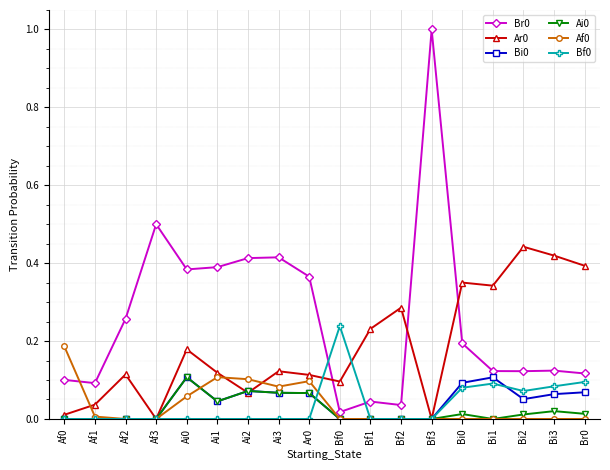

At which category does Ar0 reach its first local valley?

Af3